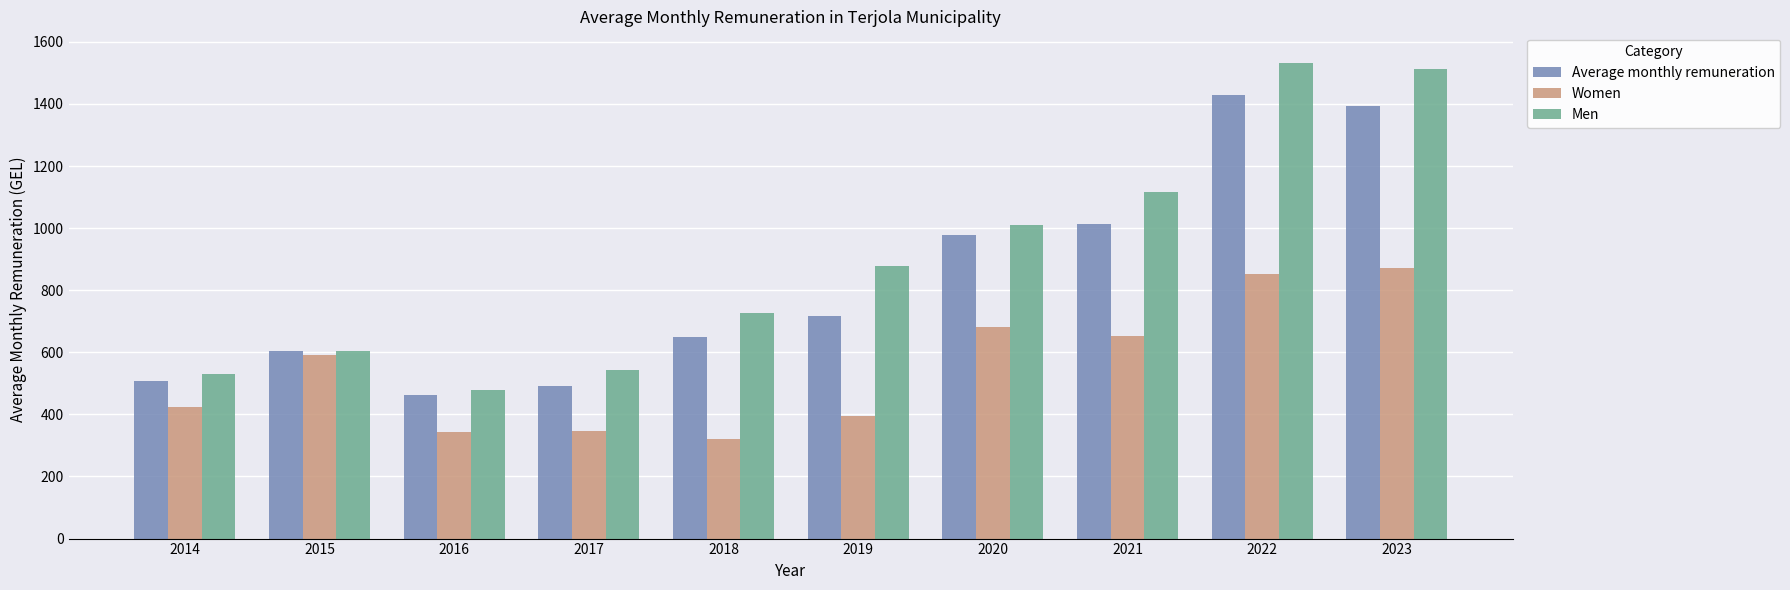

True or false: Men has a value of 1530.6 at 2022.

True